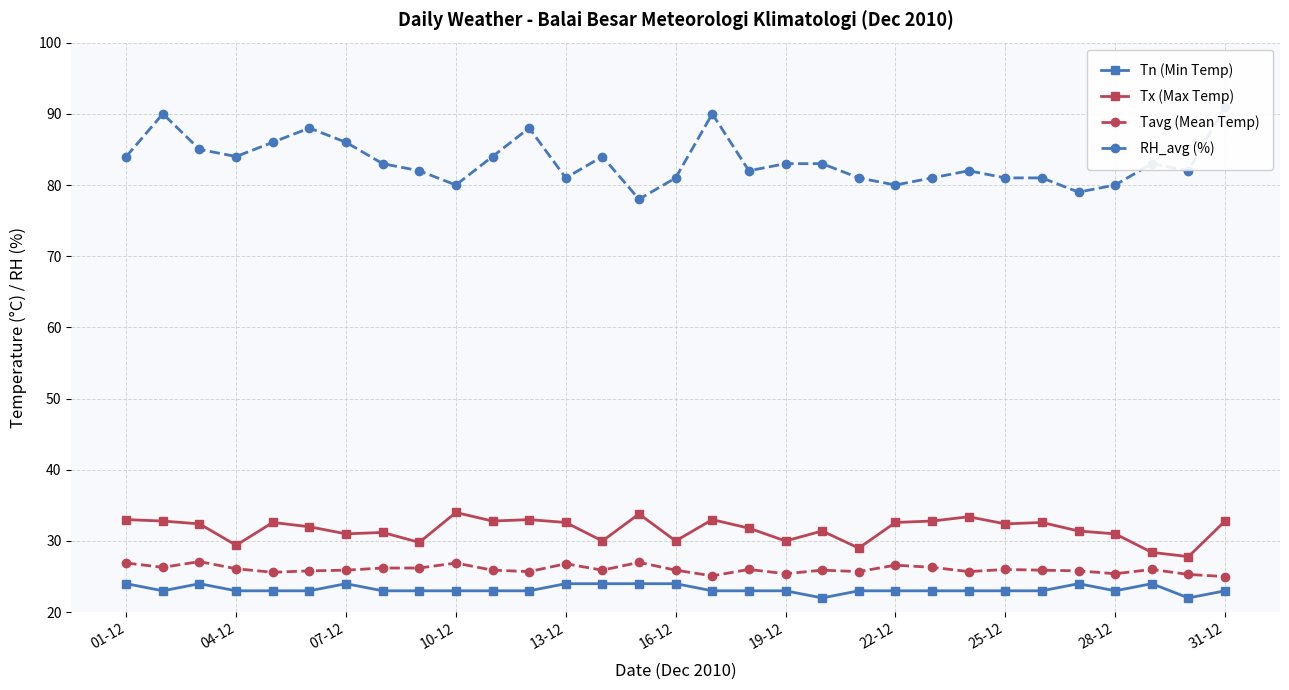

What is the sum of all Tn (Min Temp) values?

720.0